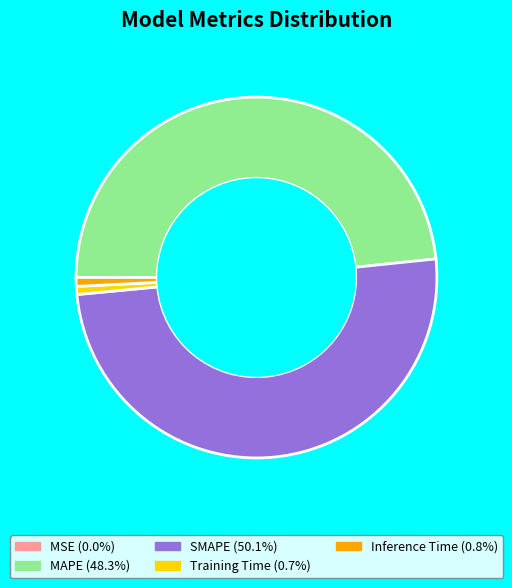

Which has a higher value, SMAPE or MAPE?

SMAPE